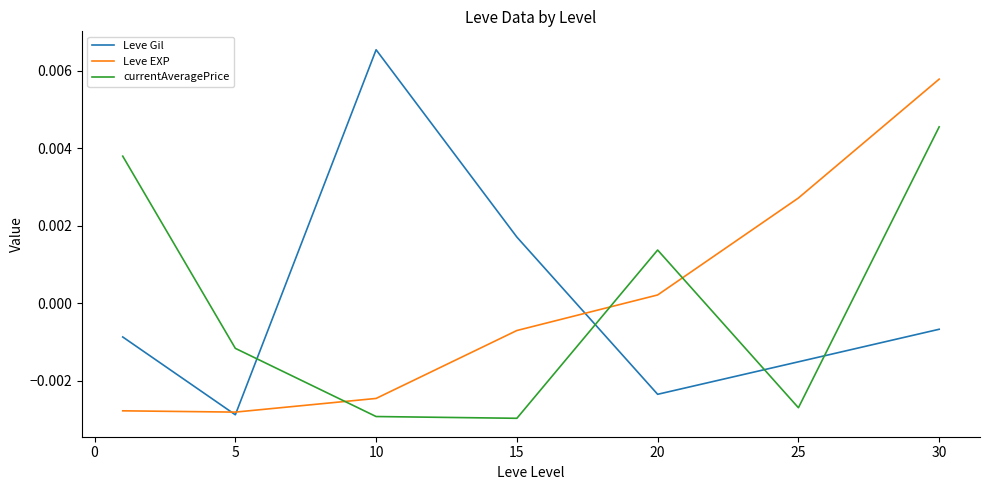

Rank the series by their maximum value, from highest to lowest.

Leve Gil, Leve EXP, currentAveragePrice